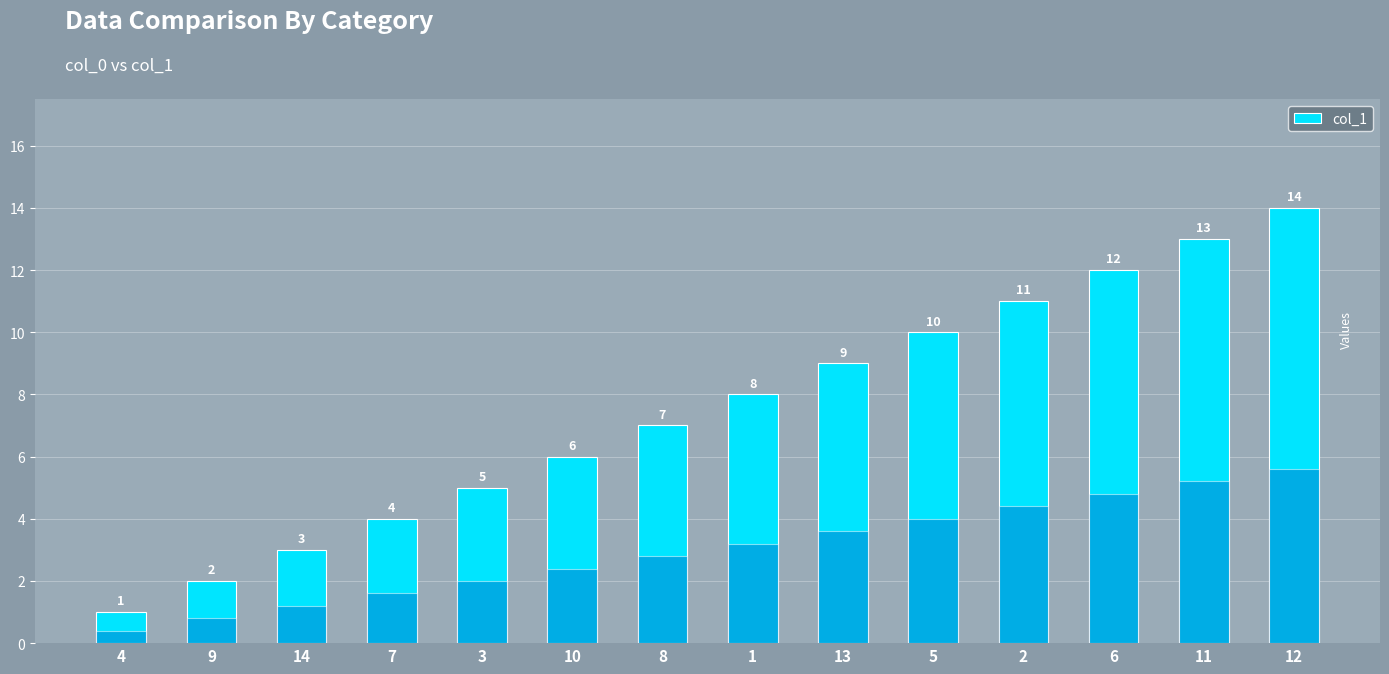

Which category has the highest value across all series?

12